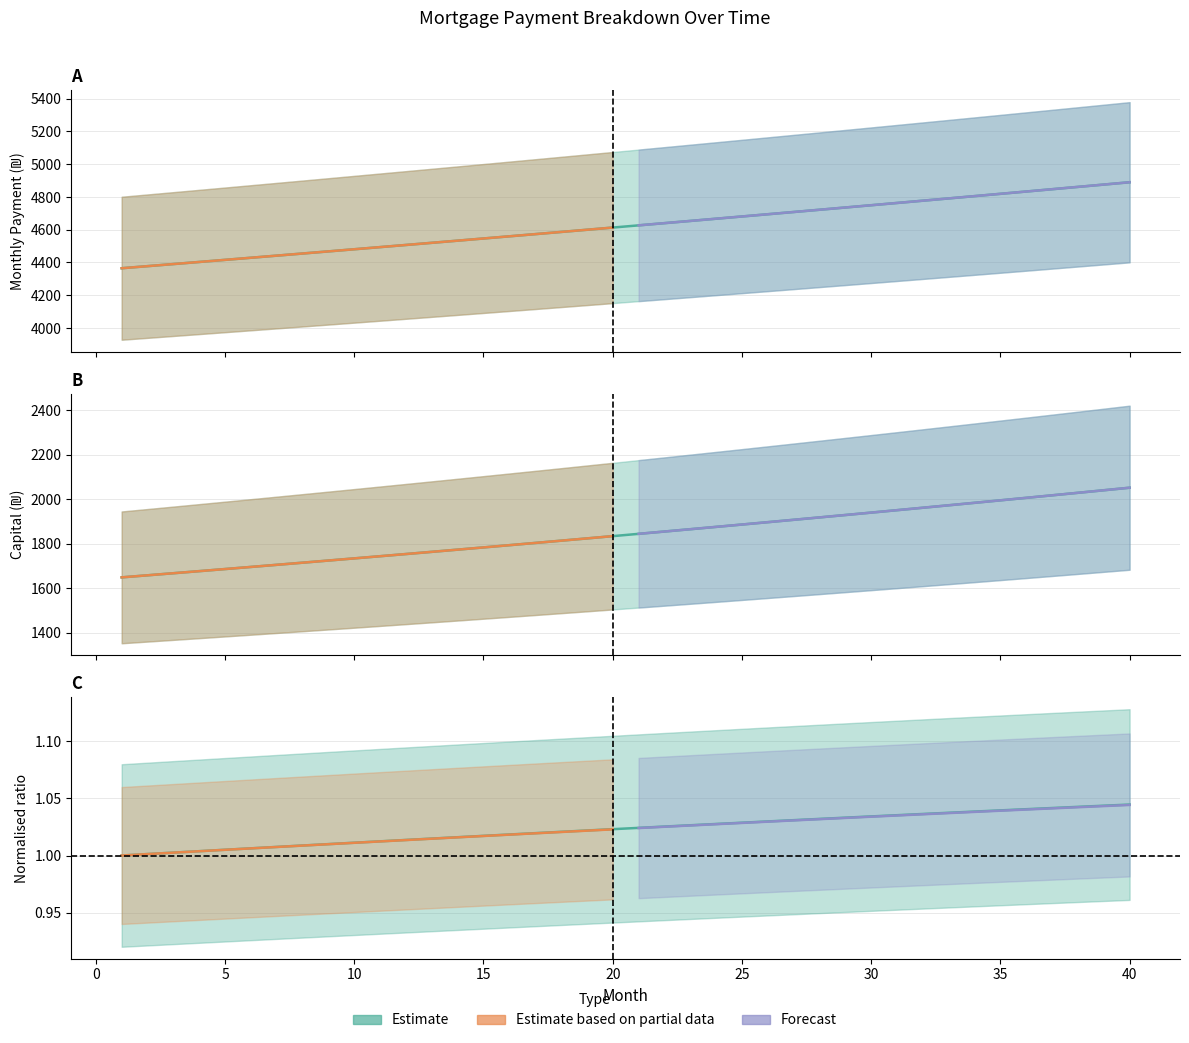

Where is cpi nearest to the value 4627?

21